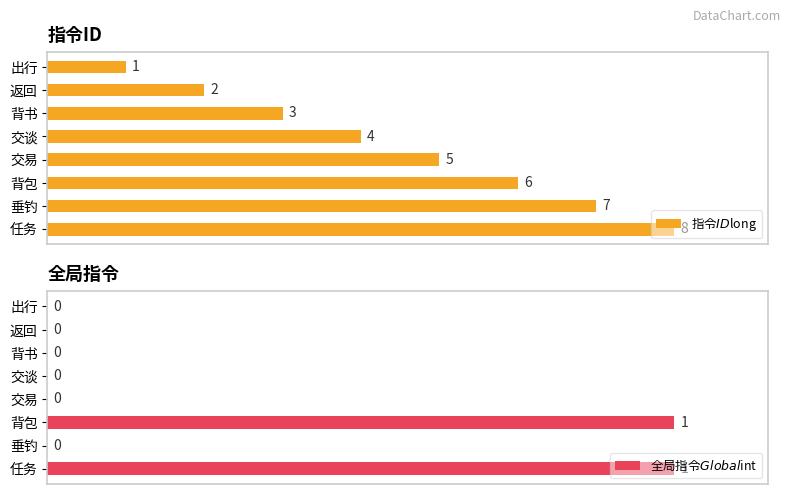

Which series has the widest spread of values?

指令$ID$long